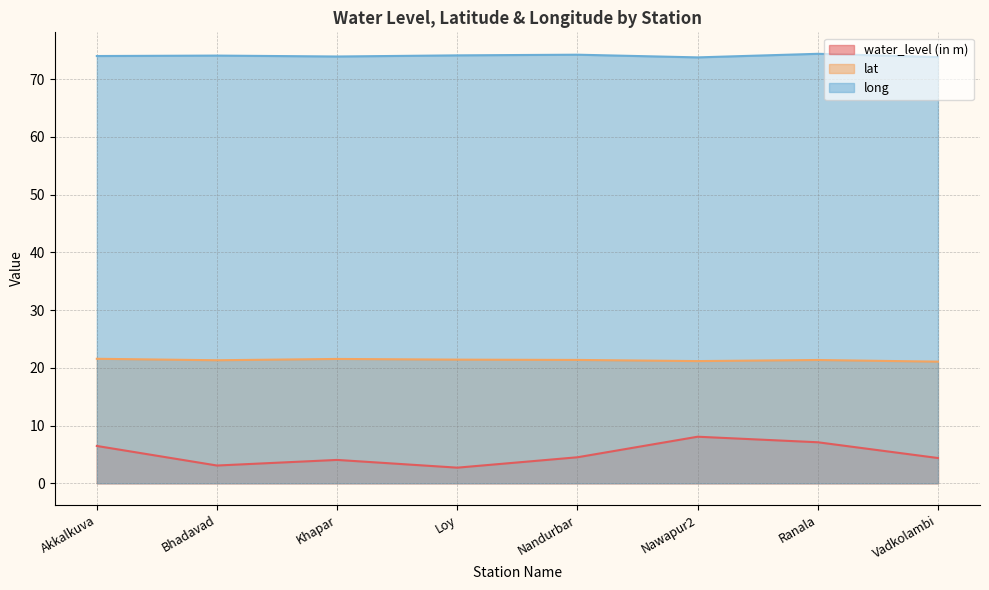

Is it true that water_level (in m) equals 7.3 at Nandurbar?

False